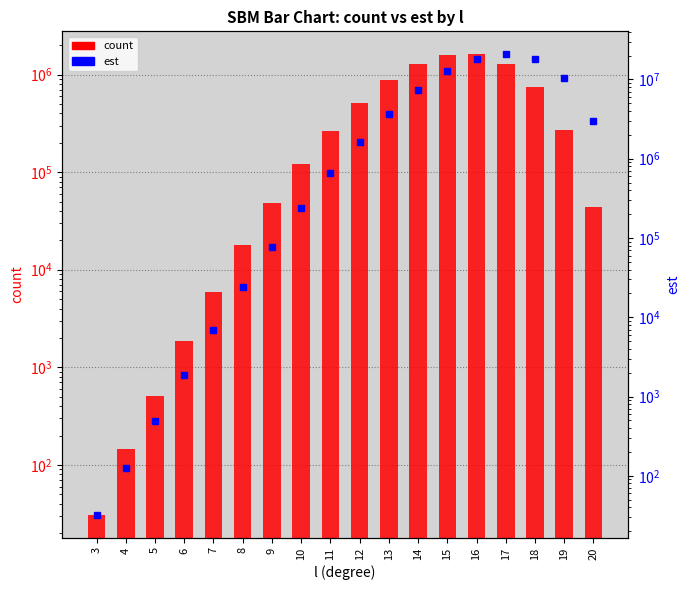

Rank the categories by count value from highest to lowest.

16, 15, 14, 17, 13, 18, 12, 19, 11, 10, 9, 20, 8, 7, 6, 5, 4, 3